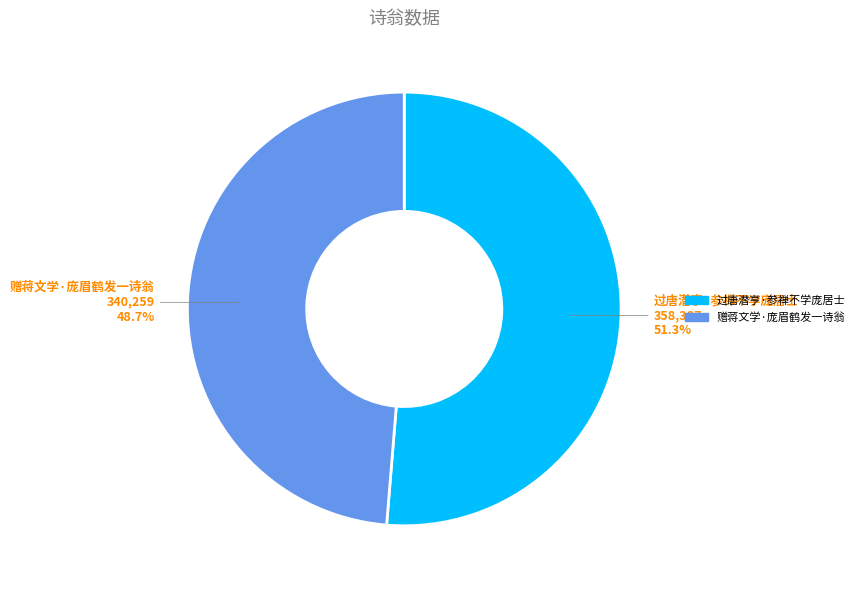

Do 过唐潜亨·参禅不学庞居士 and 赠蒋文学·庞眉鹤发一诗翁 together represent more than half of the pie?

Yes